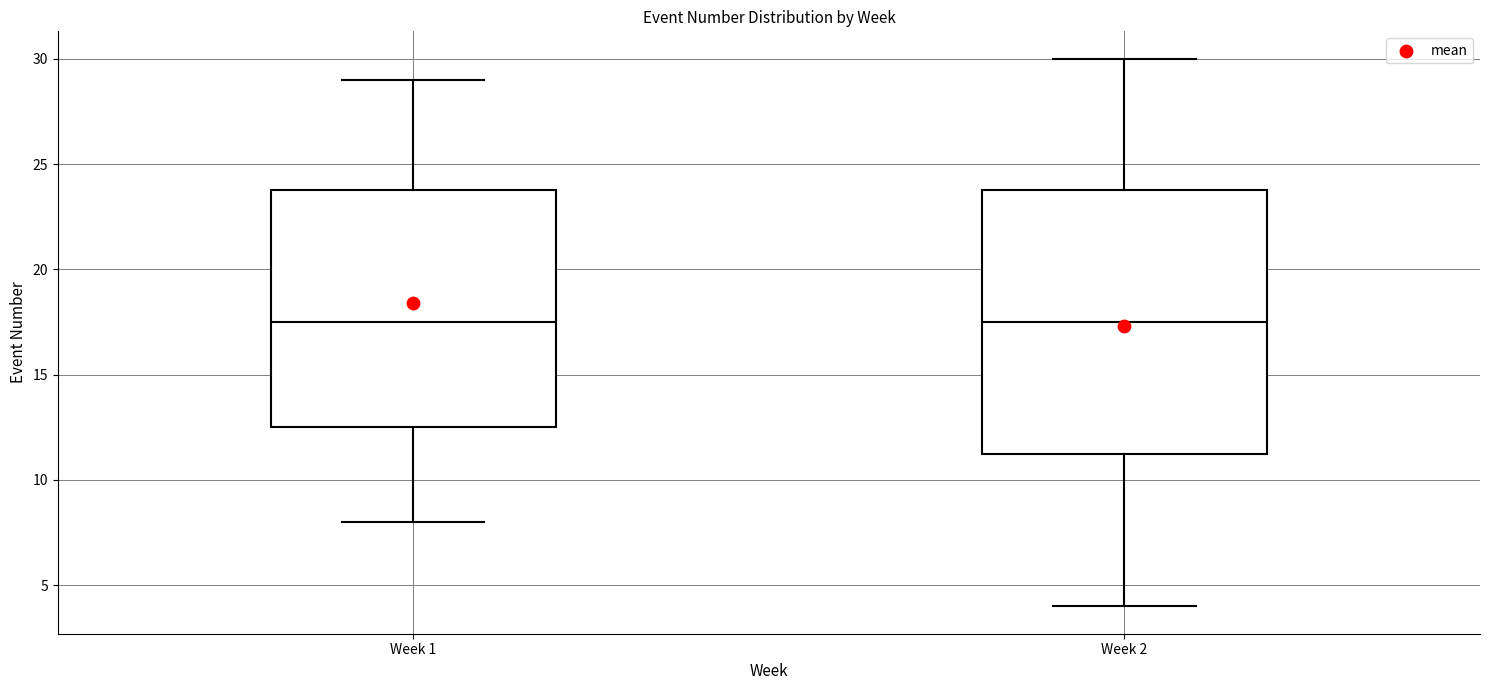

Reading left to right, transcribe this box plot: for each box, give where its median line is, the range the box spans, and where its two whiskers end, as read against the y-axis. The values are not printed on the chart, so give them approximately, as read against the axis.

Week 1: median 17.5, box 12.5 to 24.0, whiskers 8.0 to 29.0
Week 2: median 17.5, box 11.5 to 24.0, whiskers 4.0 to 30.0